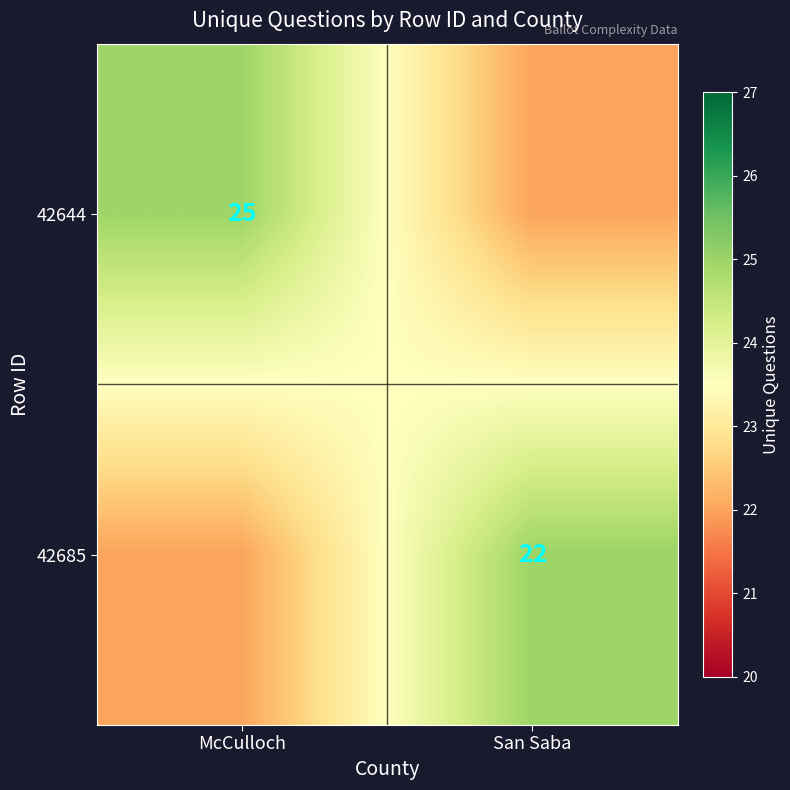

At how many categories does at least one series exceed 23?

2